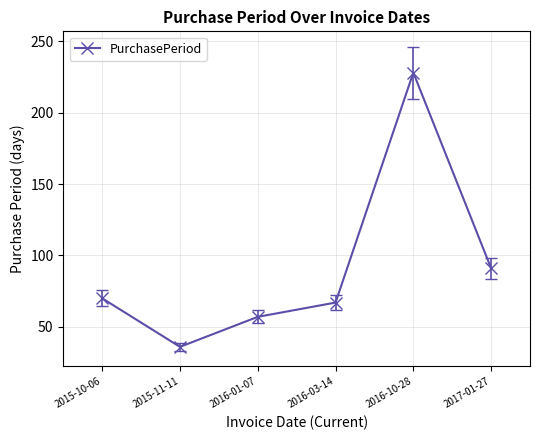

Where is the data nearest to the value 132?

2017-01-27